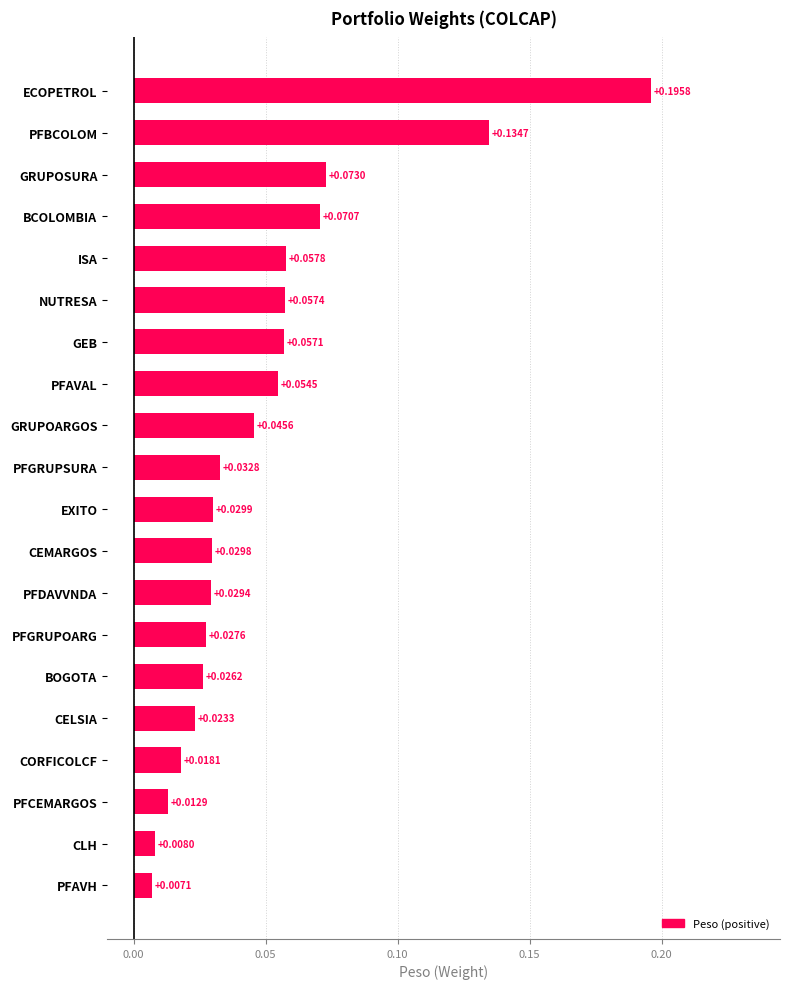

At which label is the value closest to 0?

PFAVH